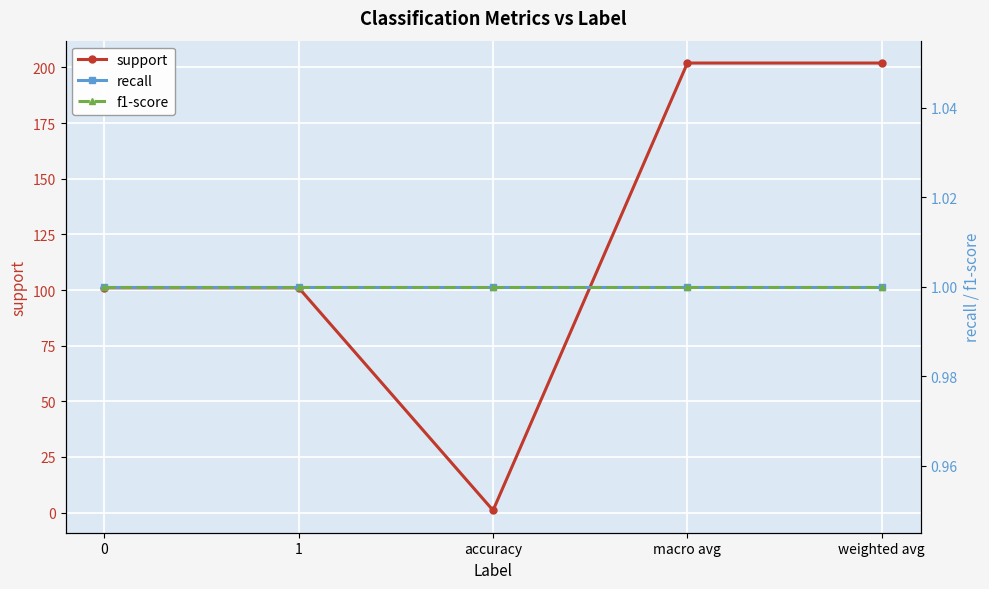

True or false: f1-score and support cross at least once.

False